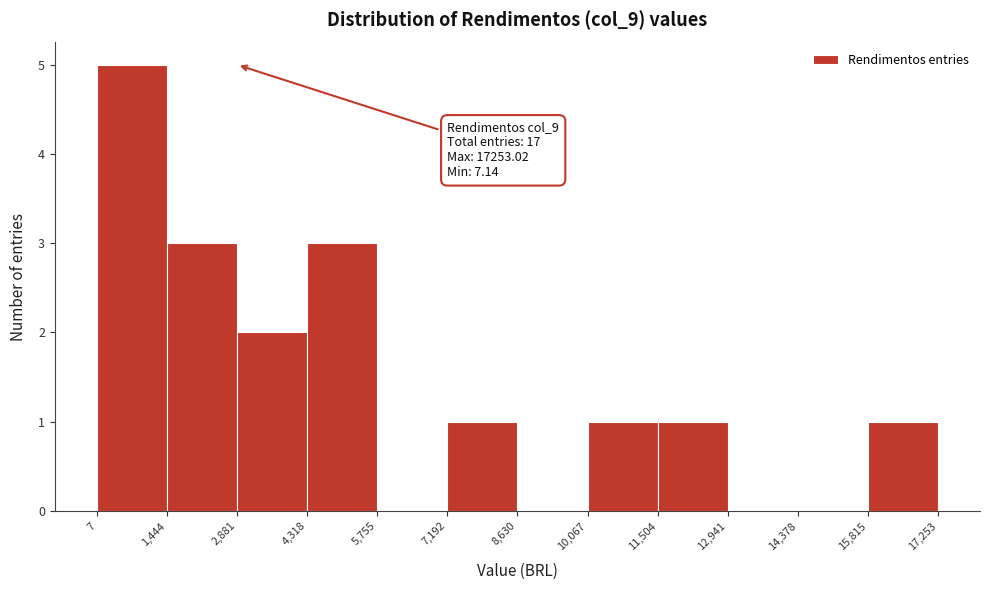

Which range on the x-axis has the tallest bar?

7 to 1,444